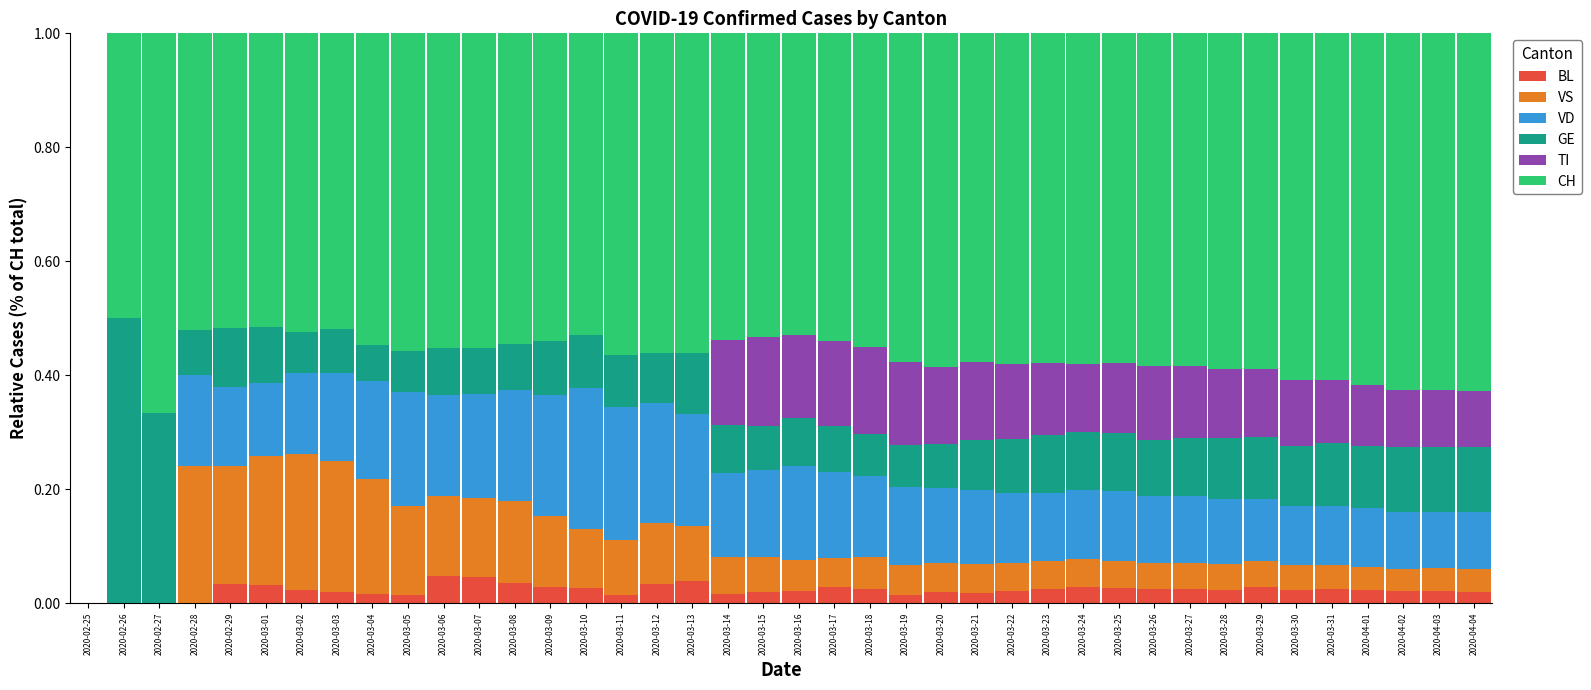

What is the total value across all series at 2020-03-16?

1.0